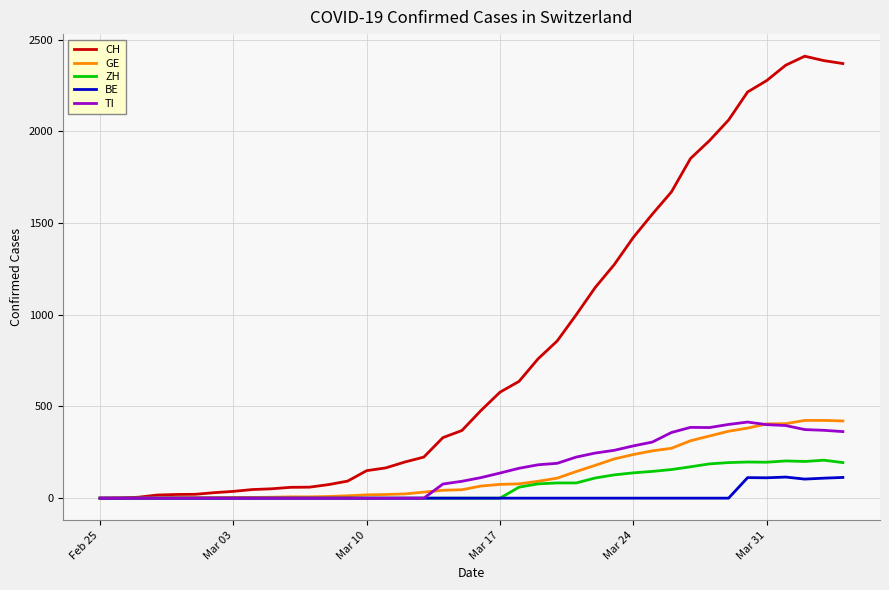

Which series has the largest range (max minus min)?

CH